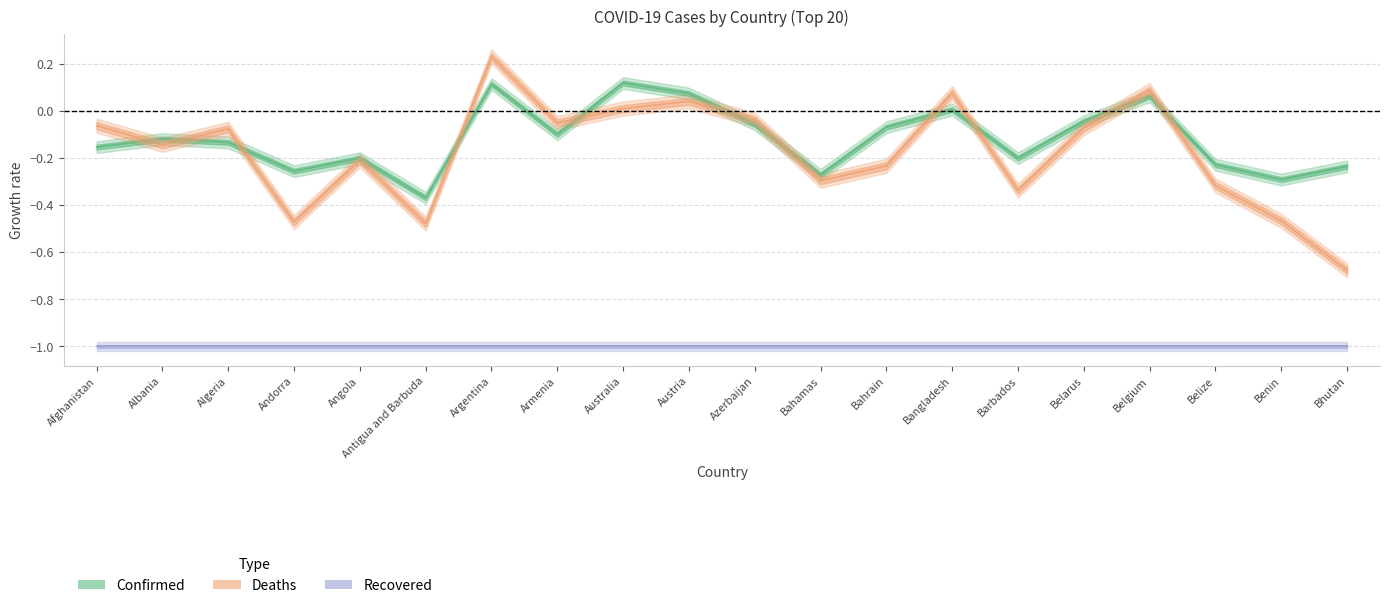

What value does the Recovered series have at Belarus?

-1.0